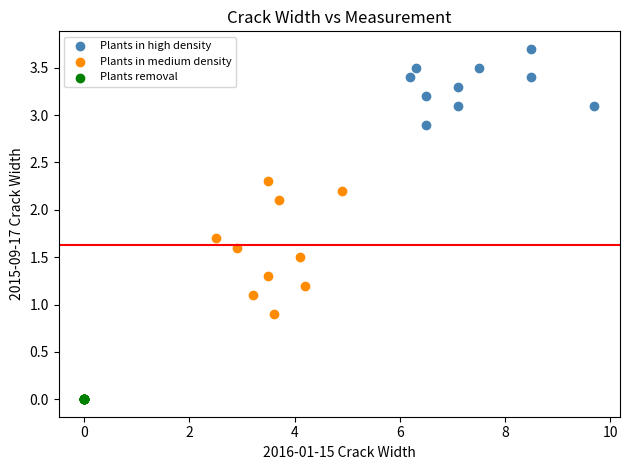

Which series reaches the maximum Y coordinate?

Plants in high density